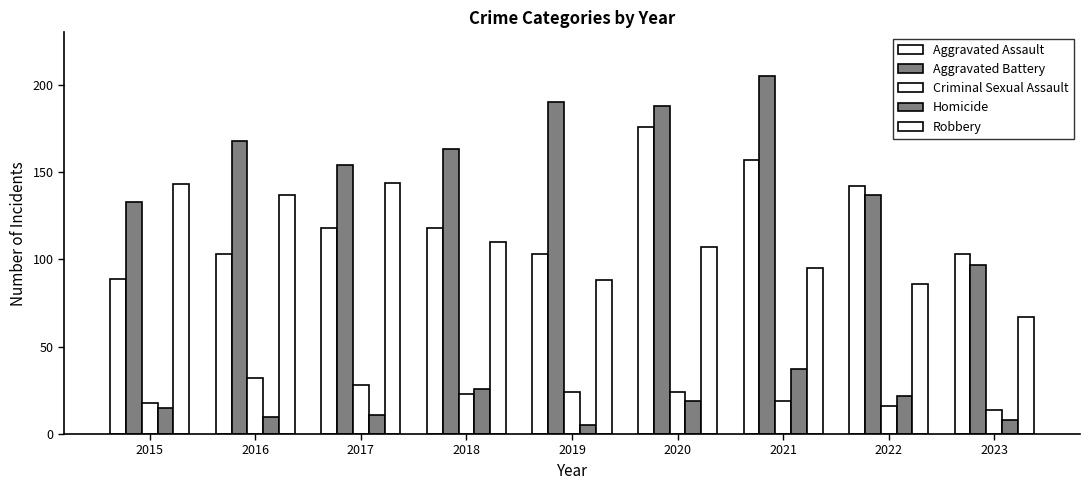

What is the difference between the maximum and minimum values in the Aggravated Battery series?

108